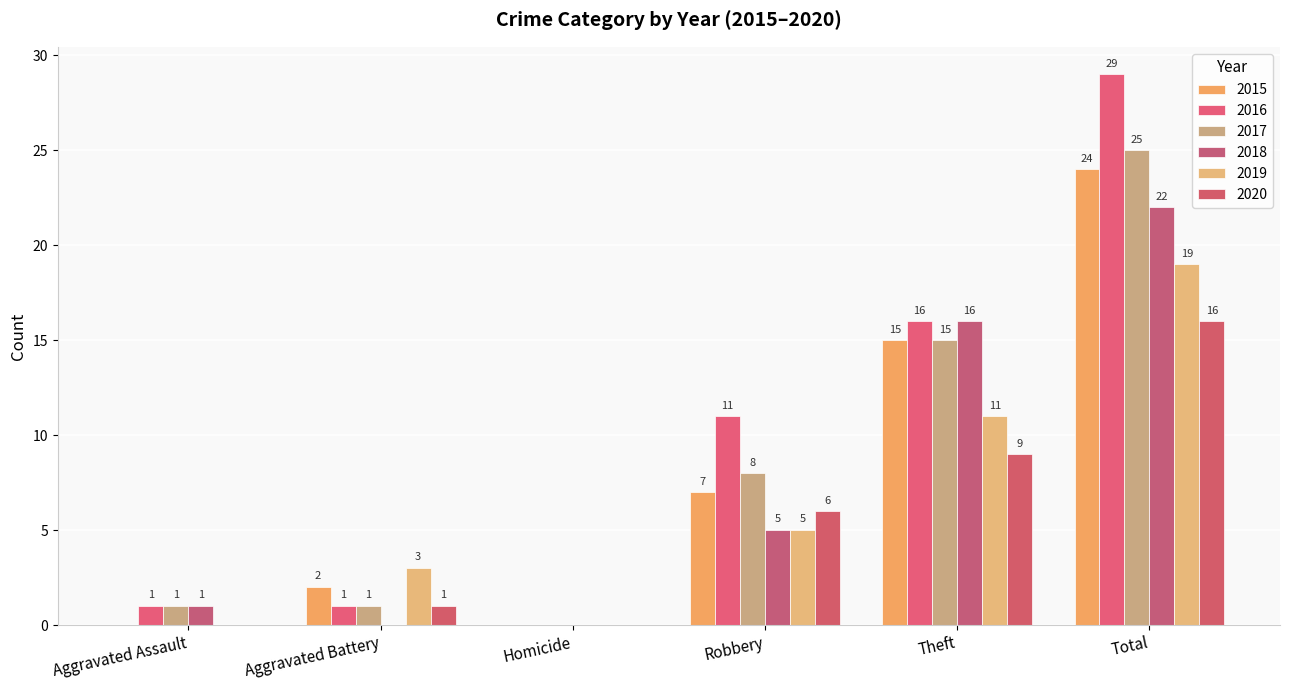

The 2020 series shows 0 at Aggravated Assault. True or false?

True